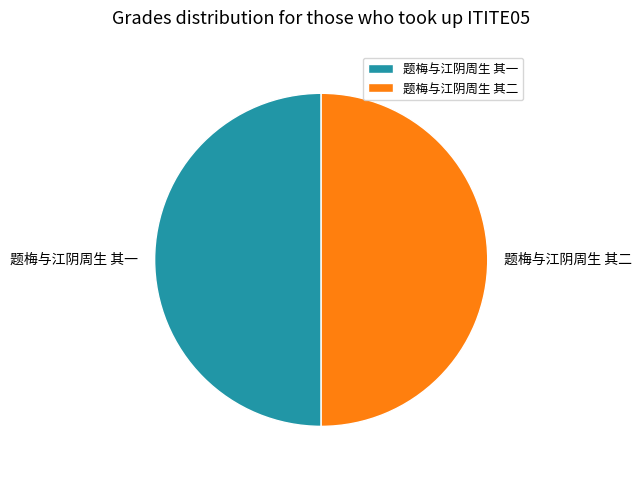

How many slices are in this pie chart?

2